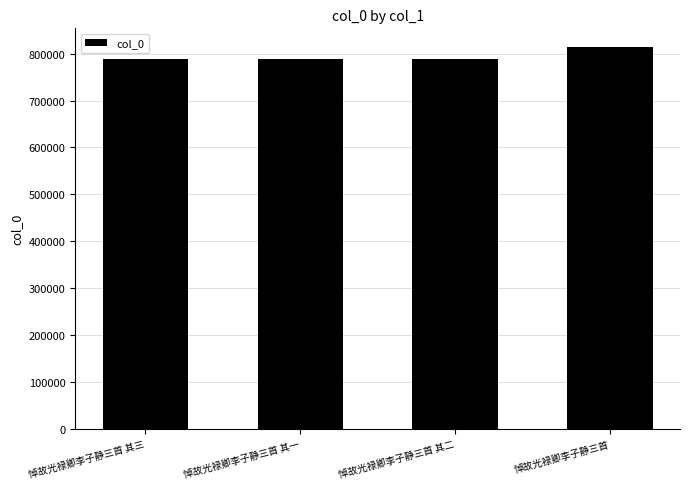

Count the number of data series in this chart.

1